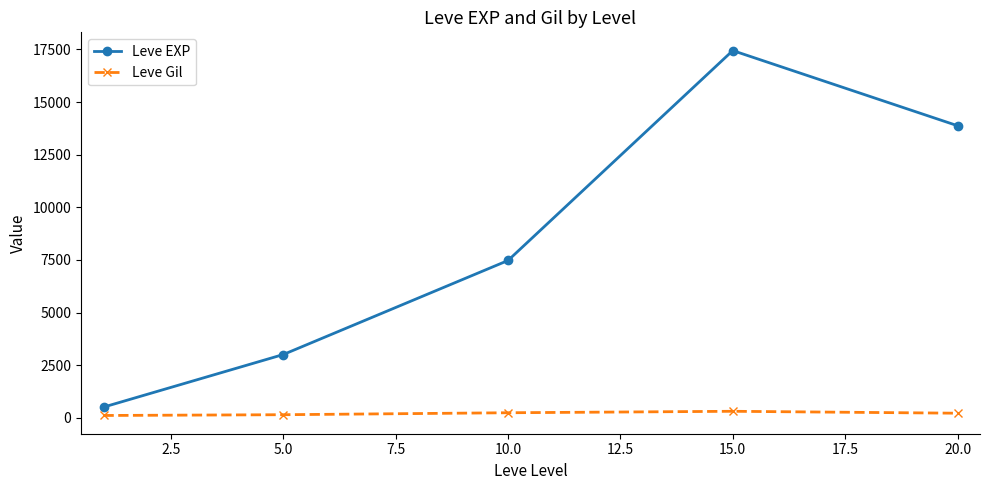

Rank the series by their maximum value, from lowest to highest.

Leve Gil, Leve EXP